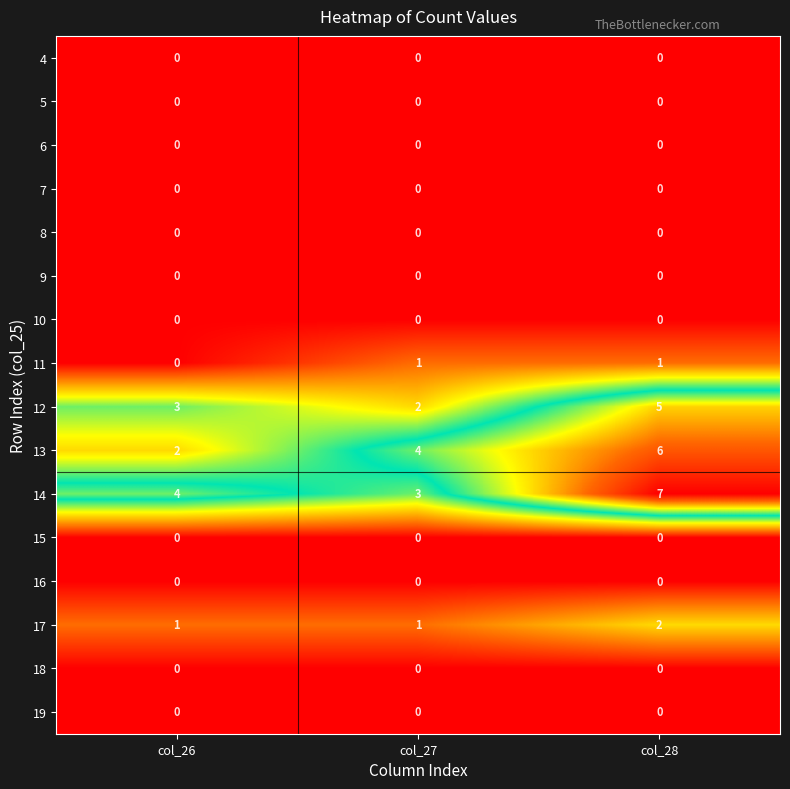

How many data points does each series have?

3